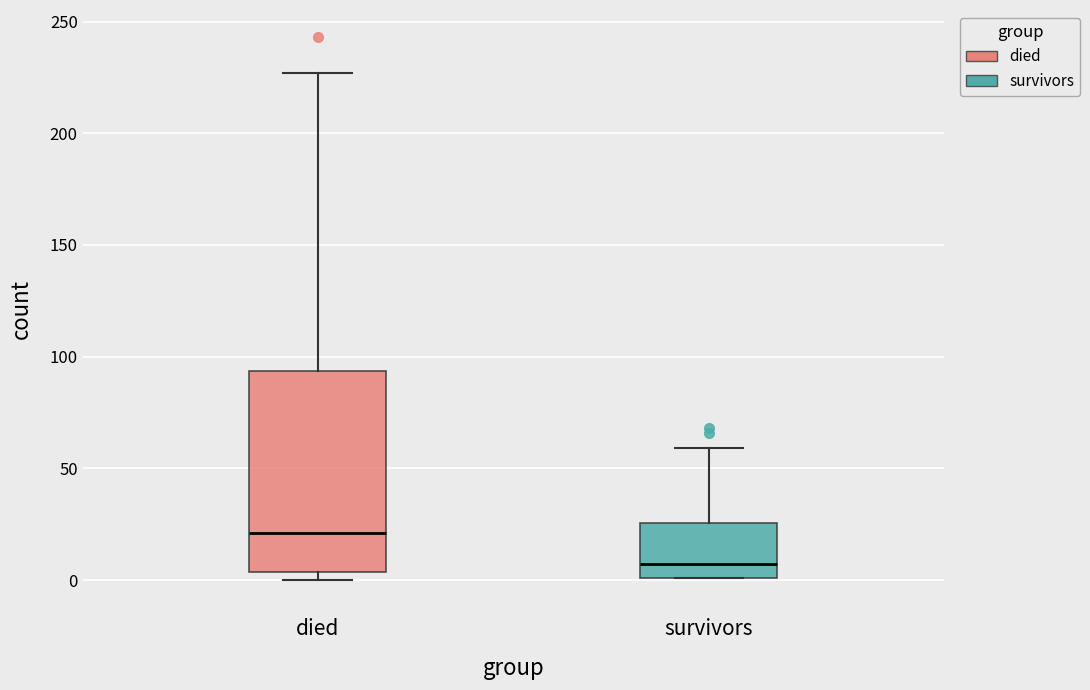

Reading left to right, transcribe this box plot: for each box, give where its median line is, the range the box spans, and where its two whiskers end, as read against the y-axis. The values are not printed on the chart, so give them approximately, as read against the axis.

died: median 20, box 5 to 95, whiskers 0 to 225
survivors: median 5, box 0 to 25, whiskers 0 to 60